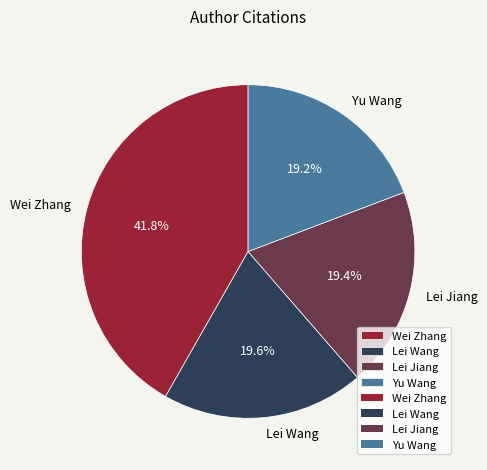

Which category has the biggest portion of the pie?

Wei Zhang